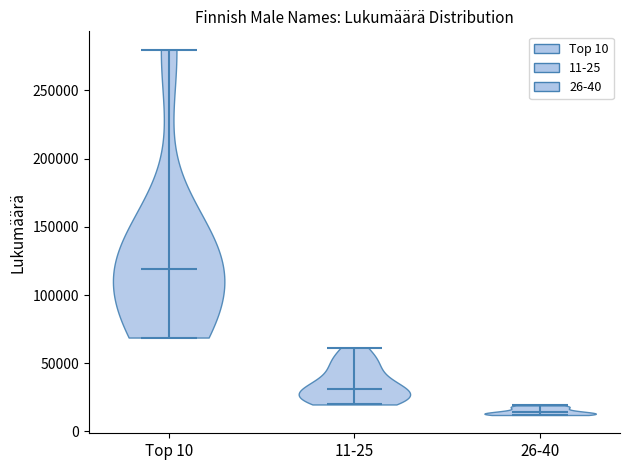

Reading left to right, read every violin against the y-axis: where its median line is, and the lowest and highest points it reaches. The values are not printed on the chart, so give them approximately, as read against the axis.

Top 10: median line 120000, lowest point 70000, highest point 280000
11-25: median line 30000, lowest point 20000, highest point 60000
26-40: median line 15000, lowest point 10000, highest point 20000